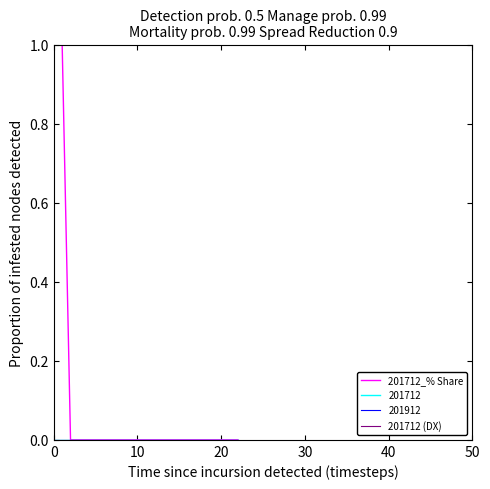

True or false: 201712 (DX) and 201712_% Share intersect in this chart.

False